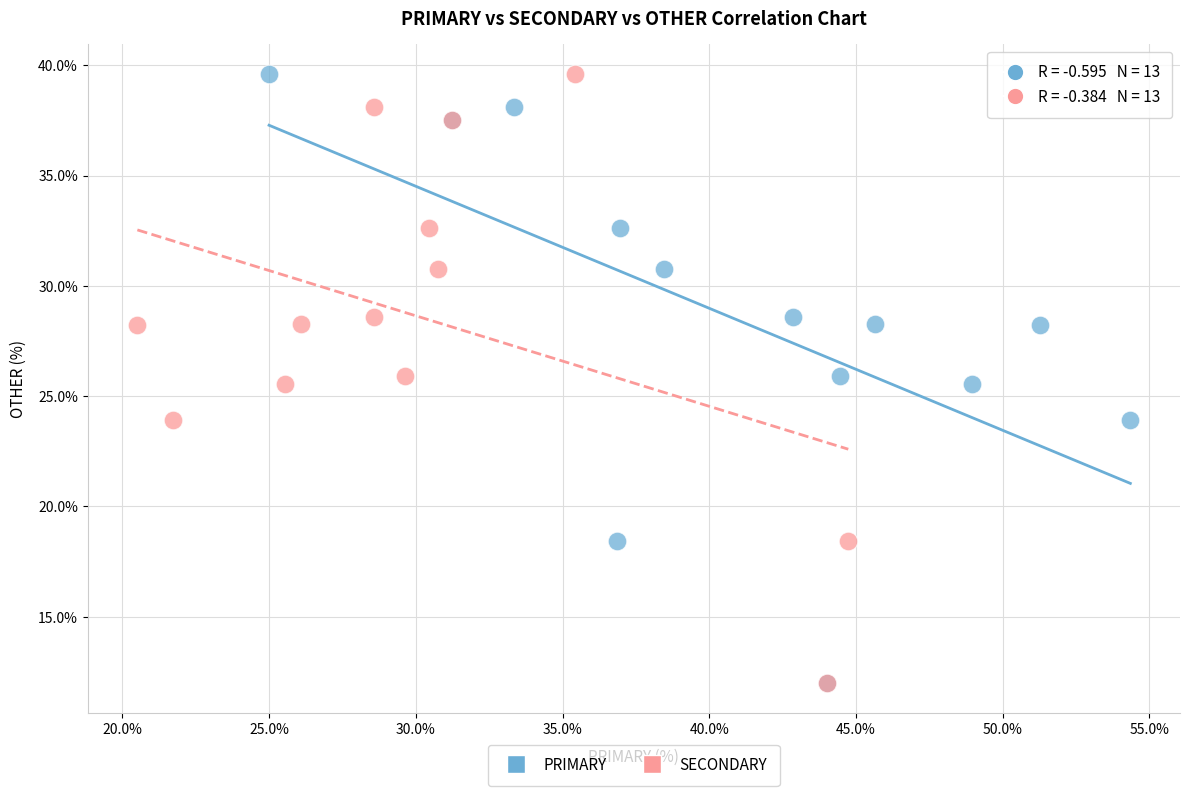

What are all the series names shown in the legend?

PRIMARY, SECONDARY